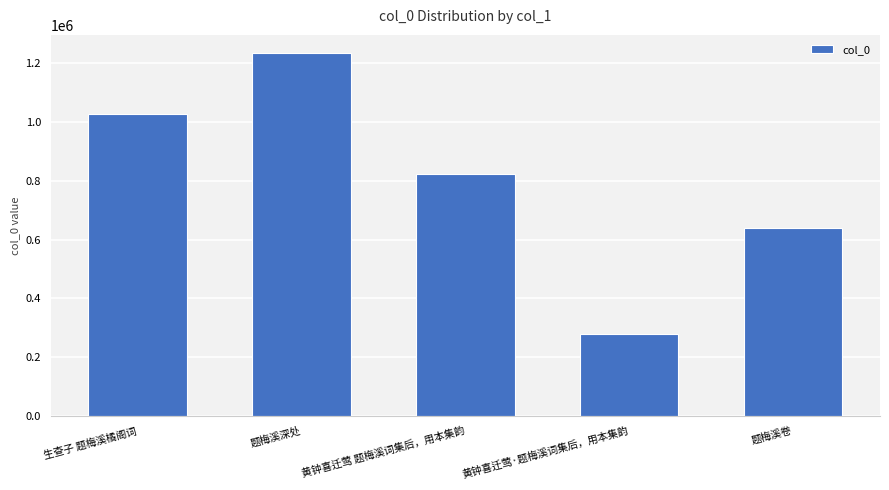

Reading left to right, transcribe all the data shown in this chart.

1025960	1234515	822518	279240	640706